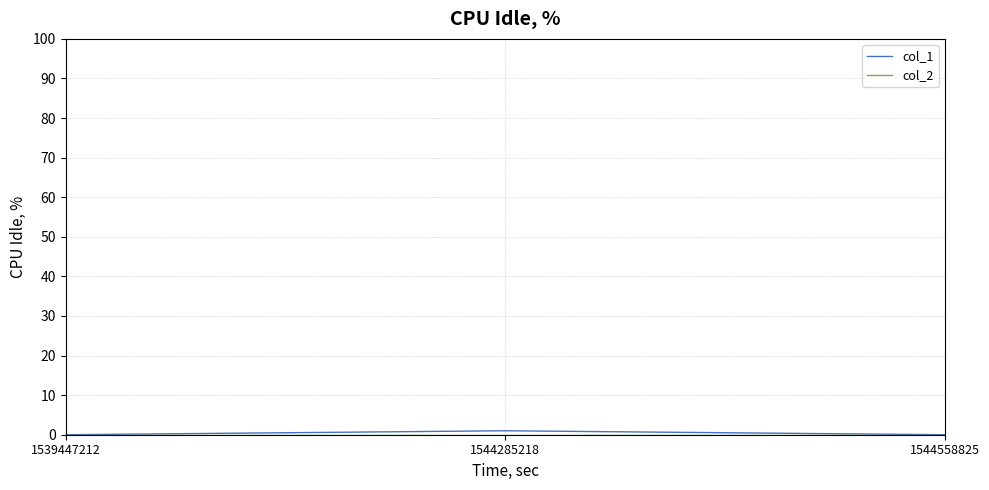

Is it true that col_1 equals 1 at 1544285218?

True